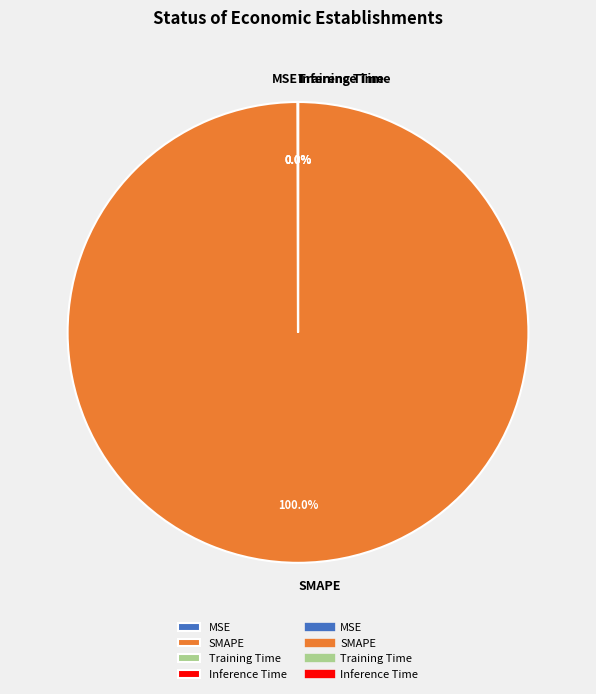

Which category accounts for the majority?

SMAPE